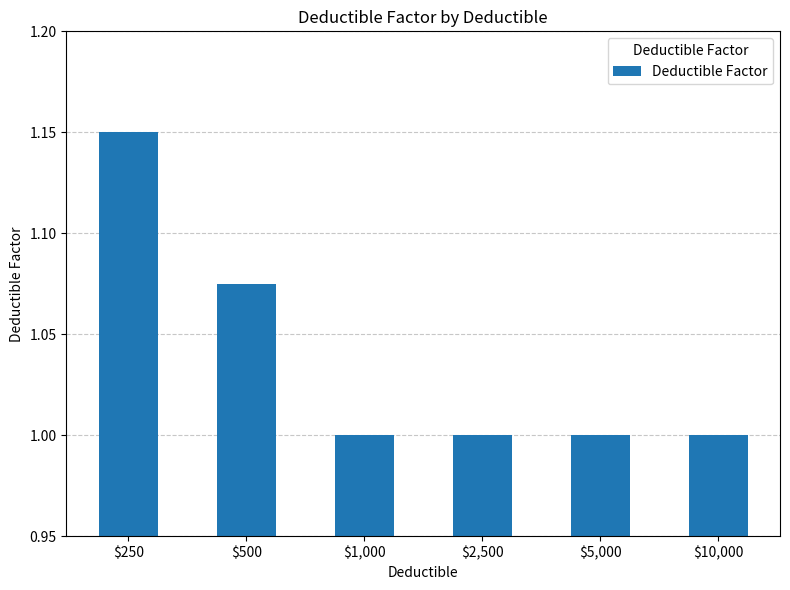

What is the average value?

1.0